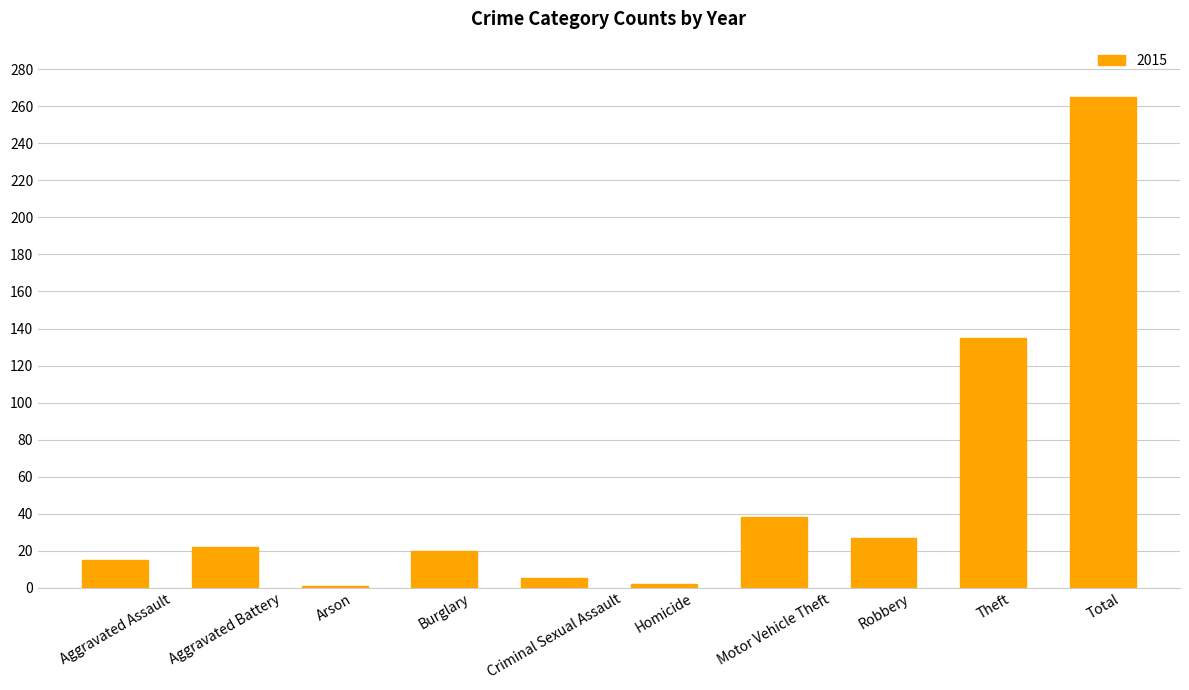

What is the greatest value displayed?

265